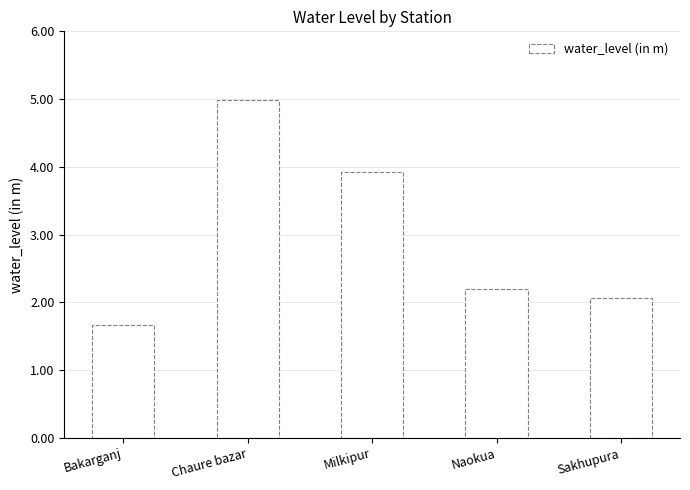

The value at Milkipur is 5.9. True or false?

False